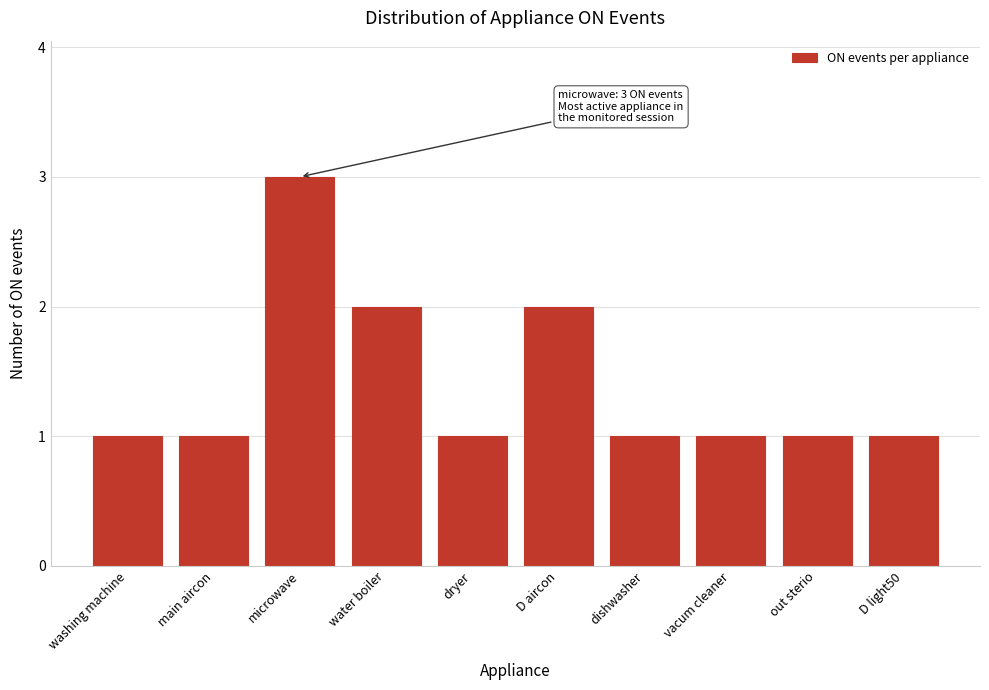

Reading left to right, what are all the values shown in this chart?

washing machine=1	main aircon=1	microwave=3	water boiler=2	dryer=1	D aircon=2	dishwasher=1	vacum cleaner=1	out sterio=1	D light50=1